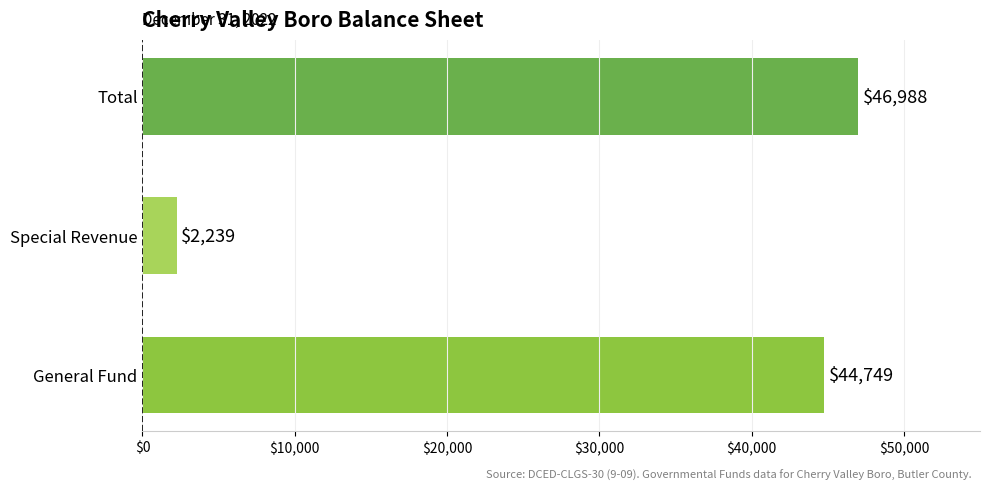

At which category does the chart reach its peak across all series?

Total